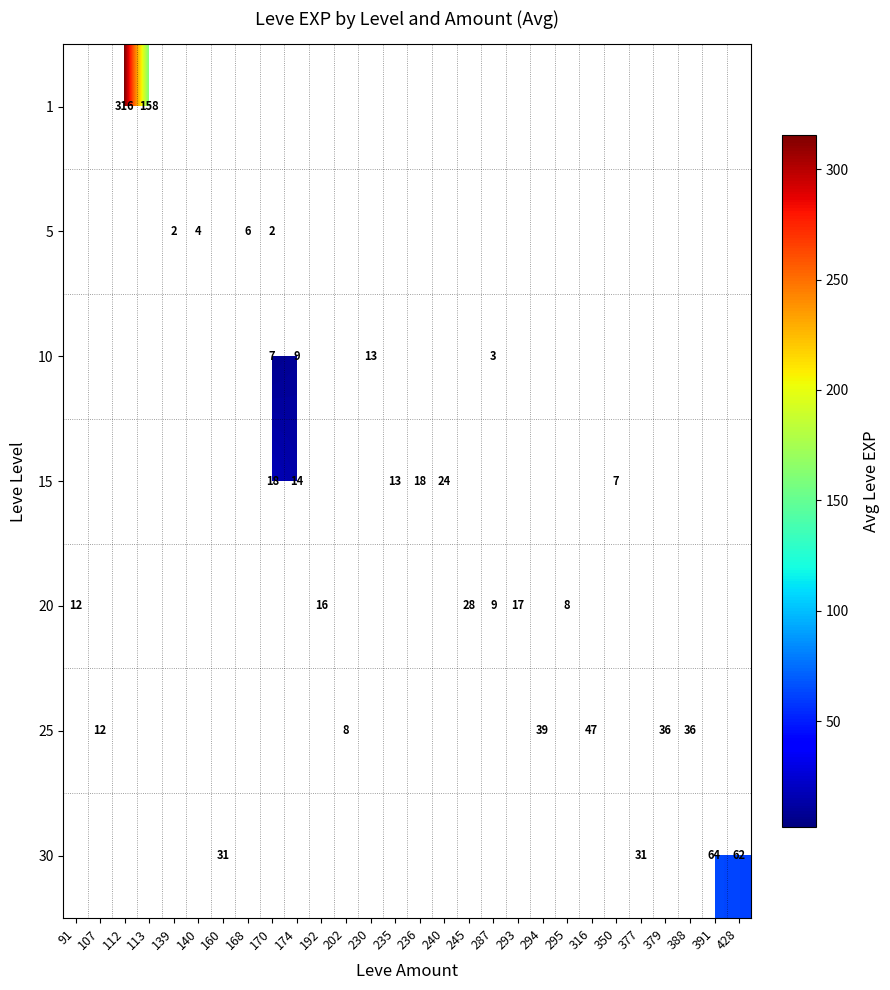

How many values in 30 are above zero?

4